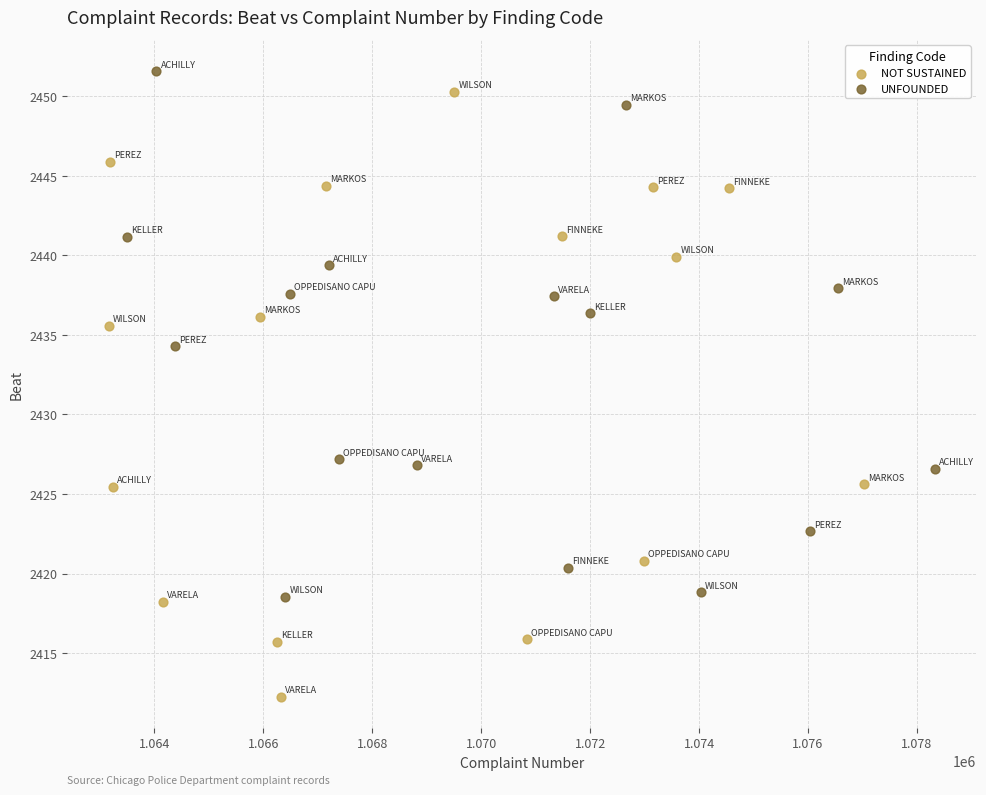

Which series contains the highest Y value?

UNFOUNDED